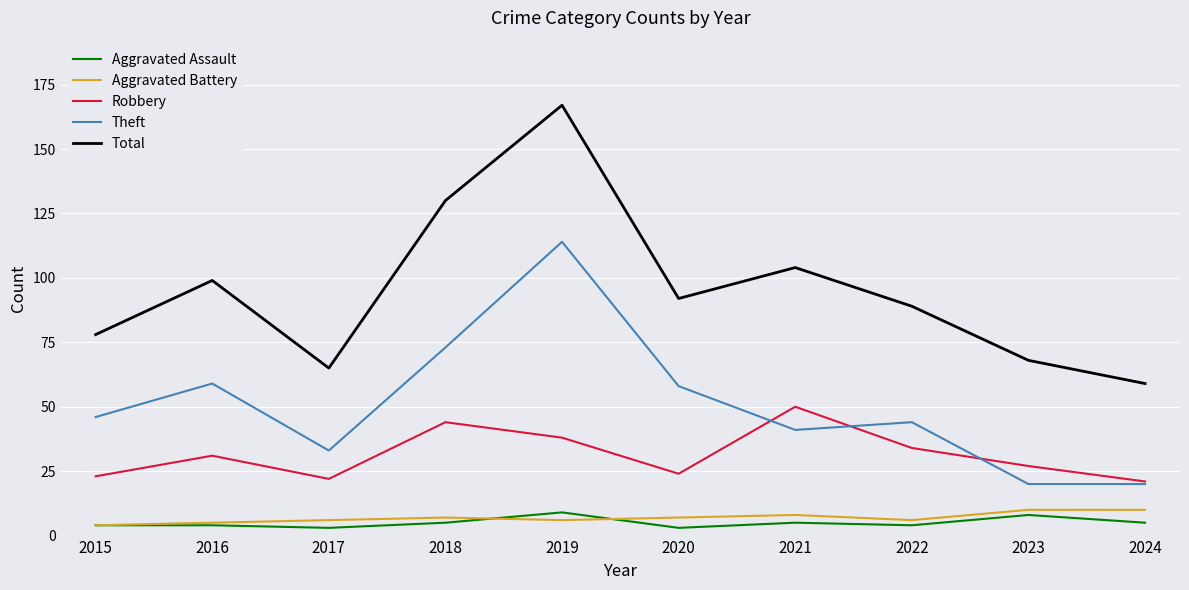

What is the greatest value displayed?

167